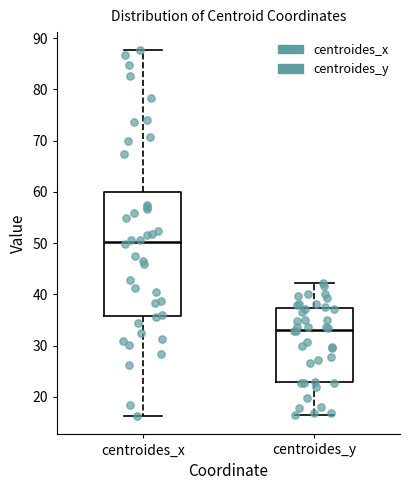

Reading left to right, read every box against the y-axis: the position of its median line, the range the box covers, and the ends of its whiskers. The values are not printed on the chart, so give them approximately, as read against the axis.

centroides_x: median 50, box 36 to 60, whiskers 16 to 88
centroides_y: median 33, box 23 to 37, whiskers 17 to 42